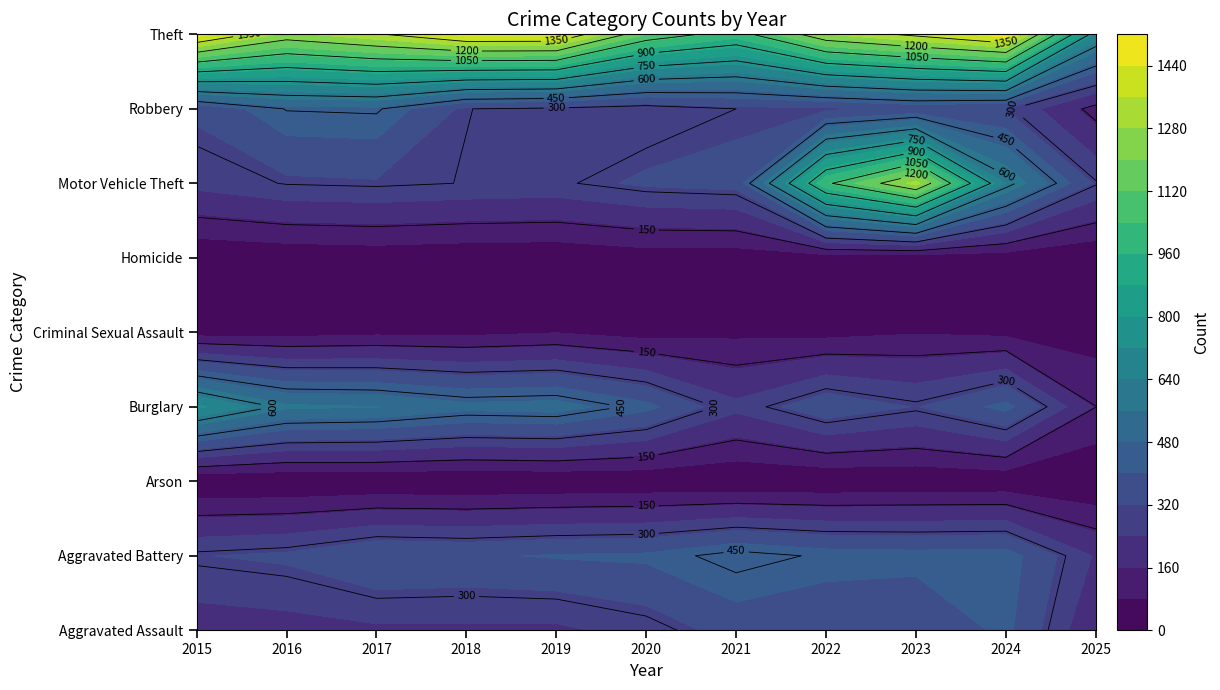

Reading right to left, extract all data points from this chart.

Aggravated Assault: 10=162	9=422	8=318	7=327	6=352	5=273	4=223	3=225	2=225	1=206	0=194
Aggravated Battery: 10=231	9=438	8=431	7=439	6=479	5=415	4=407	3=389	2=400	1=336	0=316
Arson: 10=7	9=20	8=19	7=12	6=12	5=17	4=12	3=7	2=10	1=7	0=9
Burglary: 10=151	9=426	8=316	7=379	6=261	5=425	4=517	3=506	2=562	1=576	0=738
Criminal Sexual Assault: 10=41	9=60	8=74	7=55	6=62	5=48	4=77	3=60	2=62	1=50	0=46
Homicide: 10=11	9=36	8=28	7=37	6=38	5=41	4=22	3=25	2=33	1=26	0=15
Motor Vehicle Theft: 10=307	9=635	8=1310	7=1031	6=348	5=333	4=290	3=298	2=312	1=304	0=263
Robbery: 10=120	9=315	8=340	7=304	6=300	5=263	4=287	3=301	2=460	1=454	0=337
Theft: 10=694	9=1485	8=1373	7=1279	6=998	5=1120	4=1459	3=1461	2=1339	1=1259	0=1474